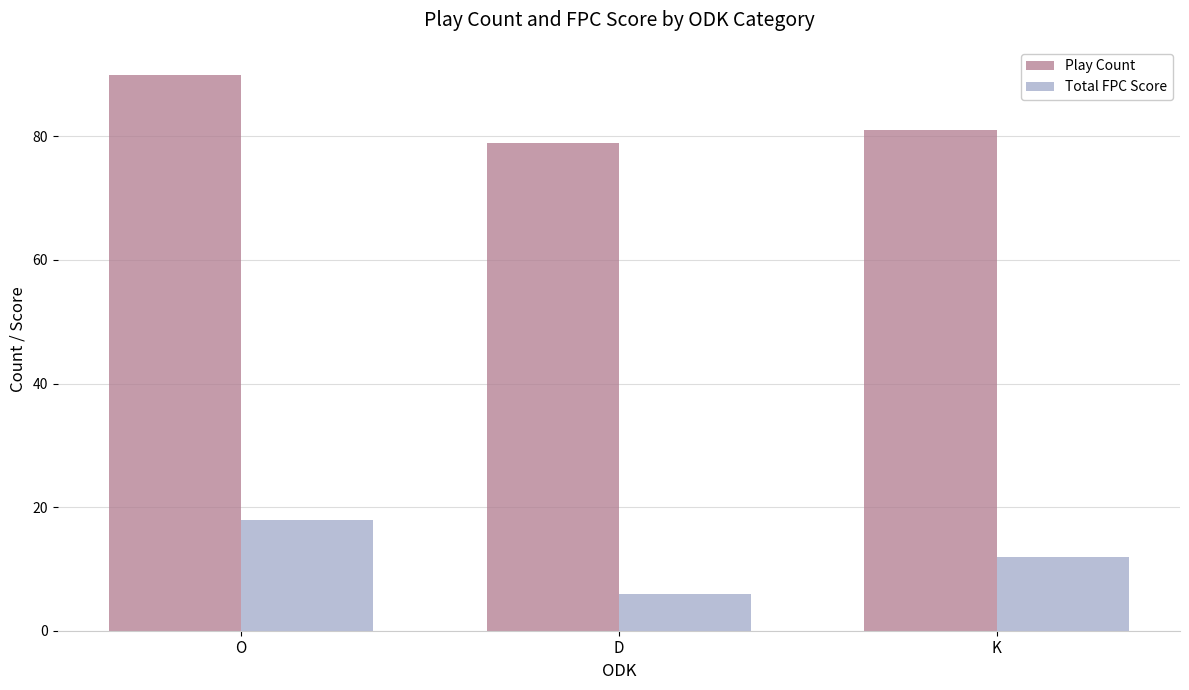

Where is Play Count nearest to the value 84?

K